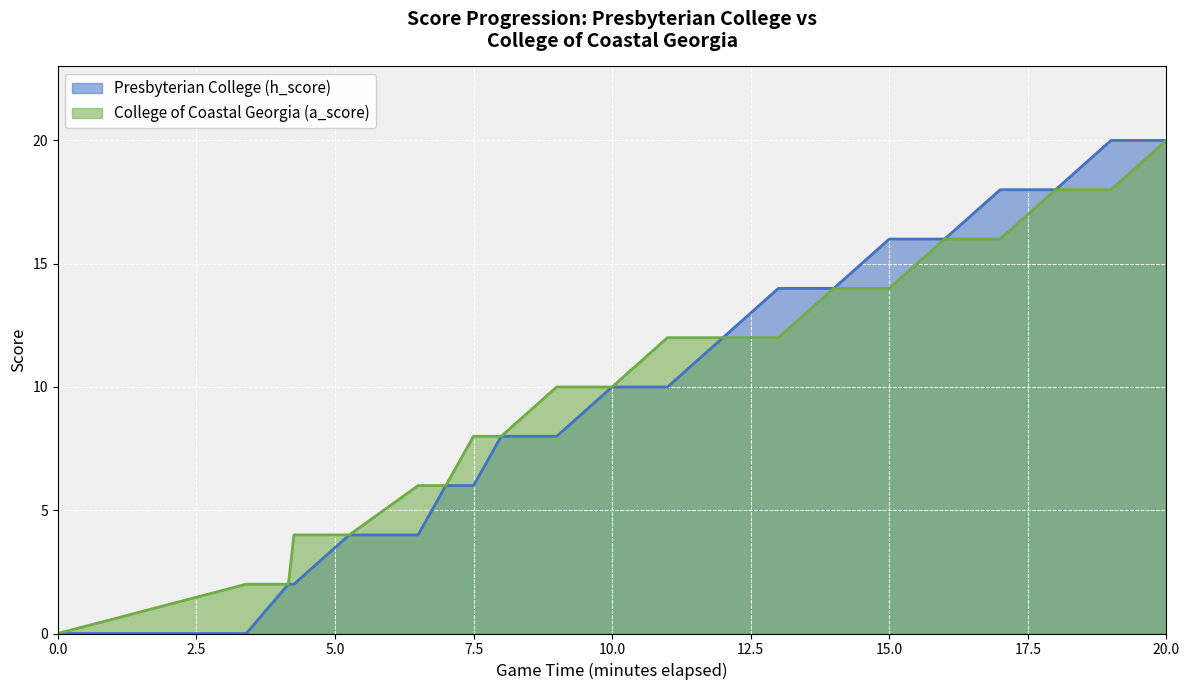

What are all the series names shown in the legend?

Presbyterian College (h_score), College of Coastal Georgia (a_score)